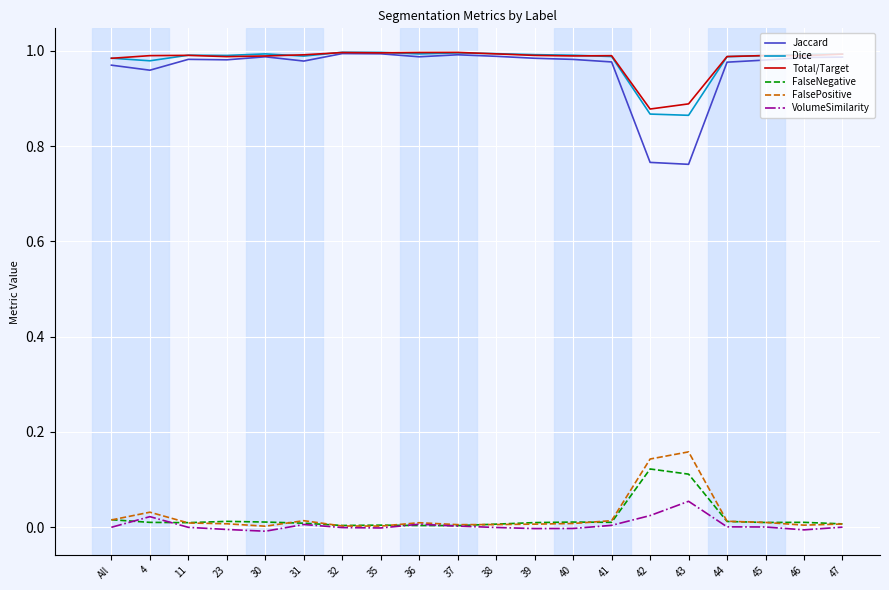

How many lines are shown in the chart?

6